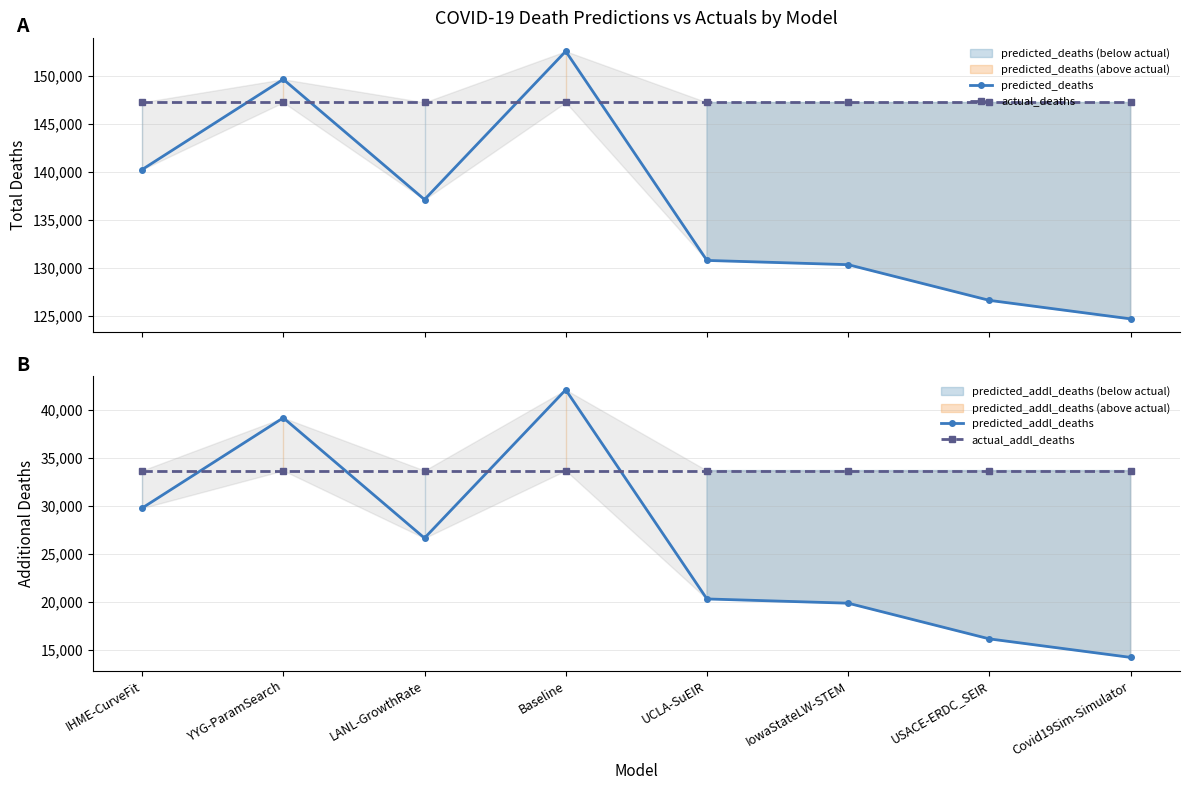

Reading left to right, list all the values displayed in this chart.

predicted_deaths: 140250.2	149650.9	137129.0	152568.9	130791.3	130349.0	126633.3	124705.5
actual_deaths: 147248.0	147248.0	147248.0	147248.0	147248.0	147248.0	147248.0	147248.0
predicted_addl_deaths: 29736.2	39136.9	26615.0	42054.9	20277.3	19835.0	16119.3	14191.5
actual_addl_deaths: 33646.0	33646.0	33646.0	33646.0	33646.0	33646.0	33646.0	33646.0